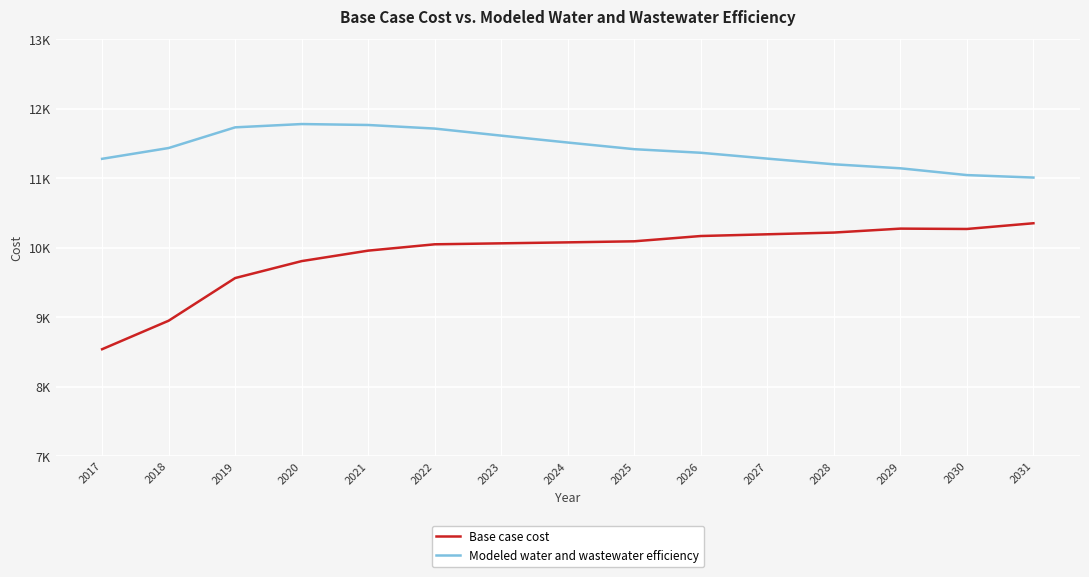

Is this an area chart (filled region under the line)?

No